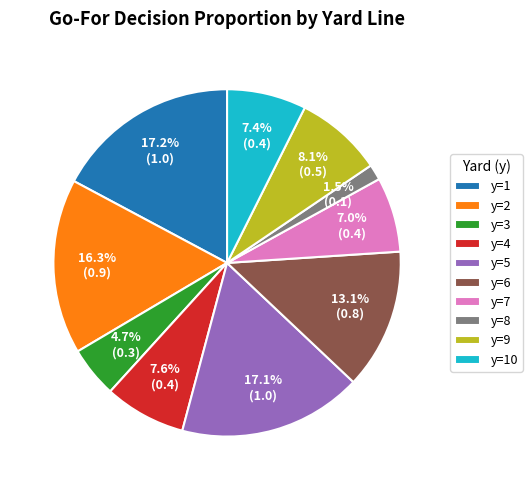

To the nearest percent, what is the difference between the y=7 and y=5 slice percentages?

10%